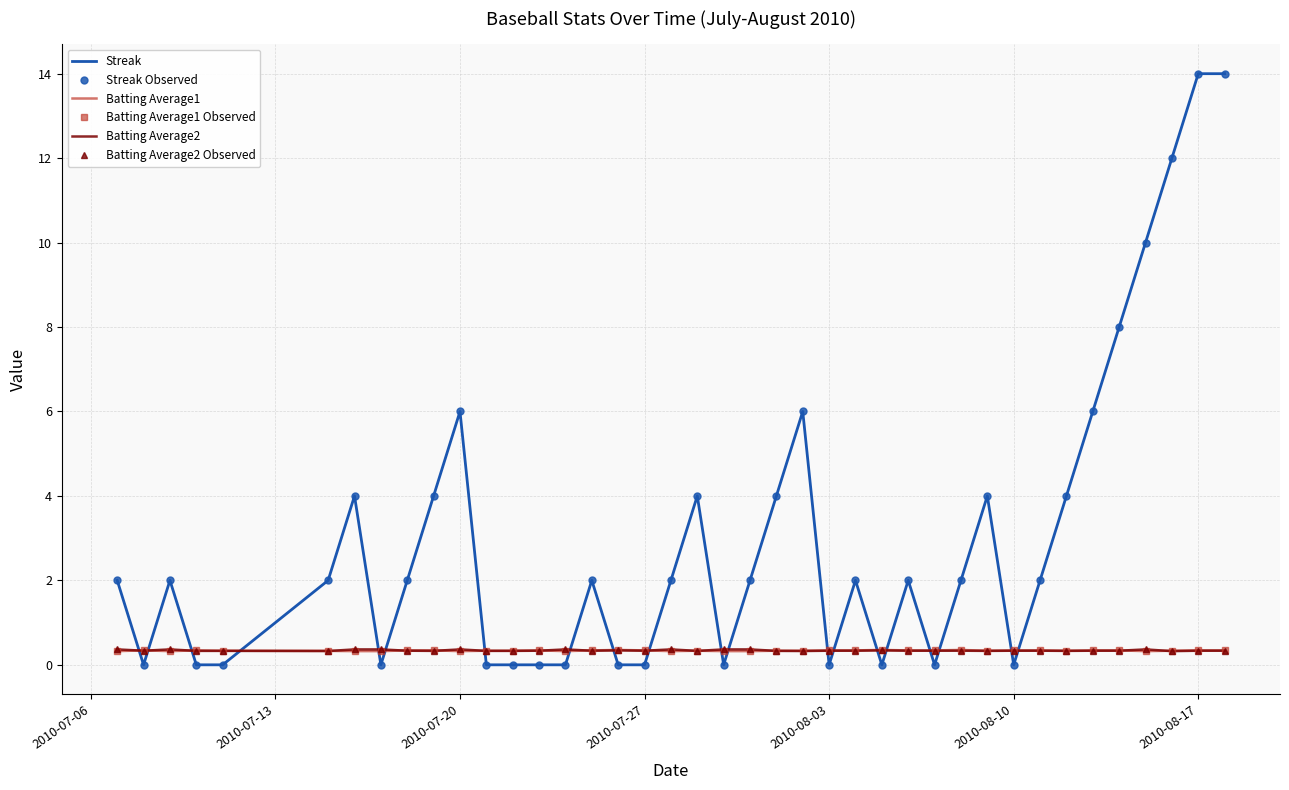

True or false: Batting Average2 Observed and Batting Average1 Observed cross at least once.

True